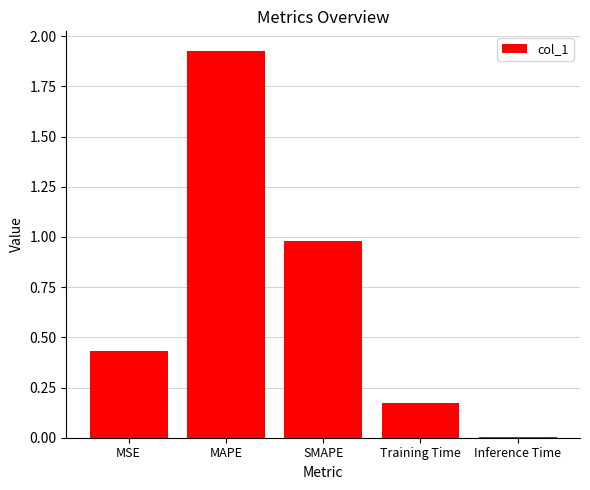

The value at Inference Time is 0.0. True or false?

True